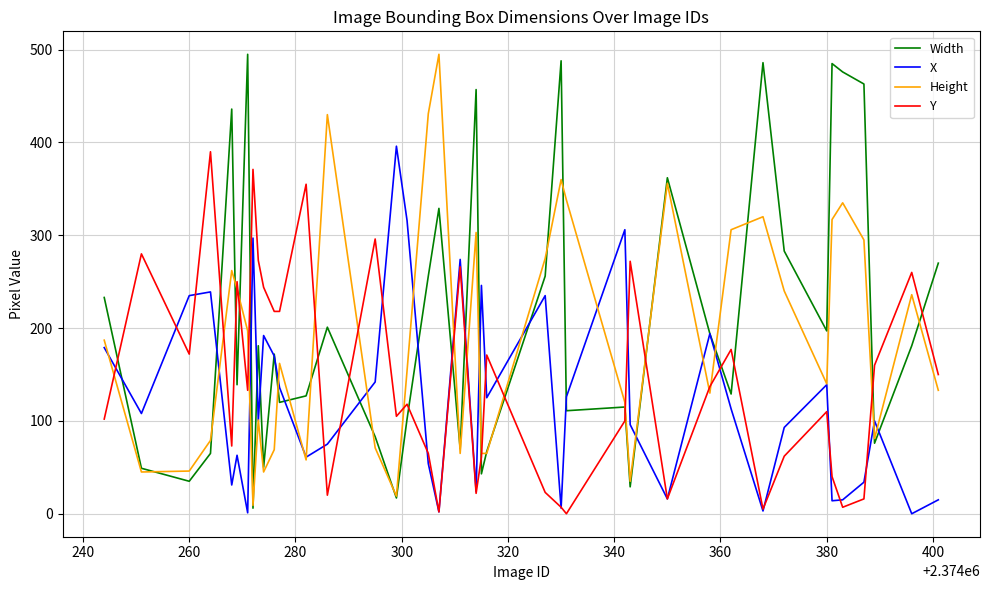

List the series in order of their overall mean, highest first.

Width, Height, Y, X